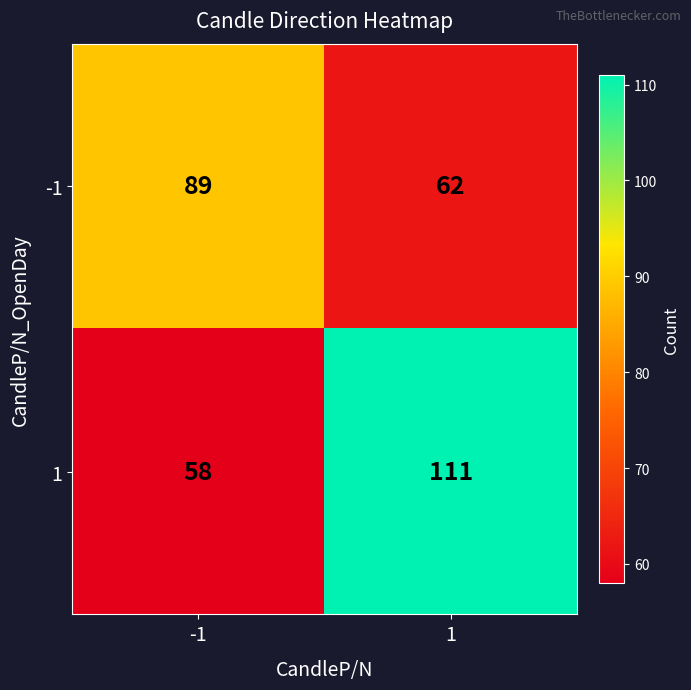

What is the greatest value displayed?

111